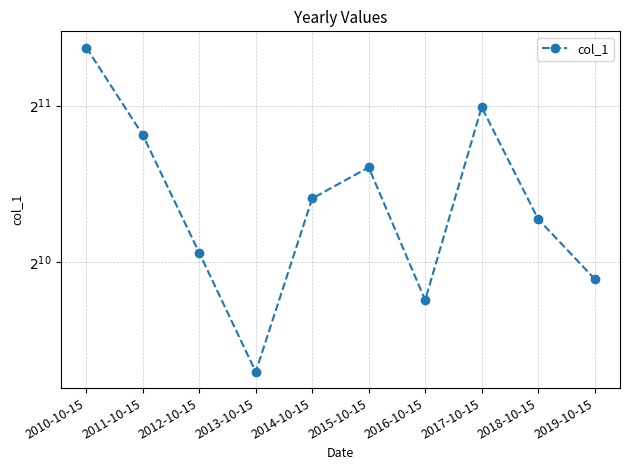

How many lines are shown in the chart?

1